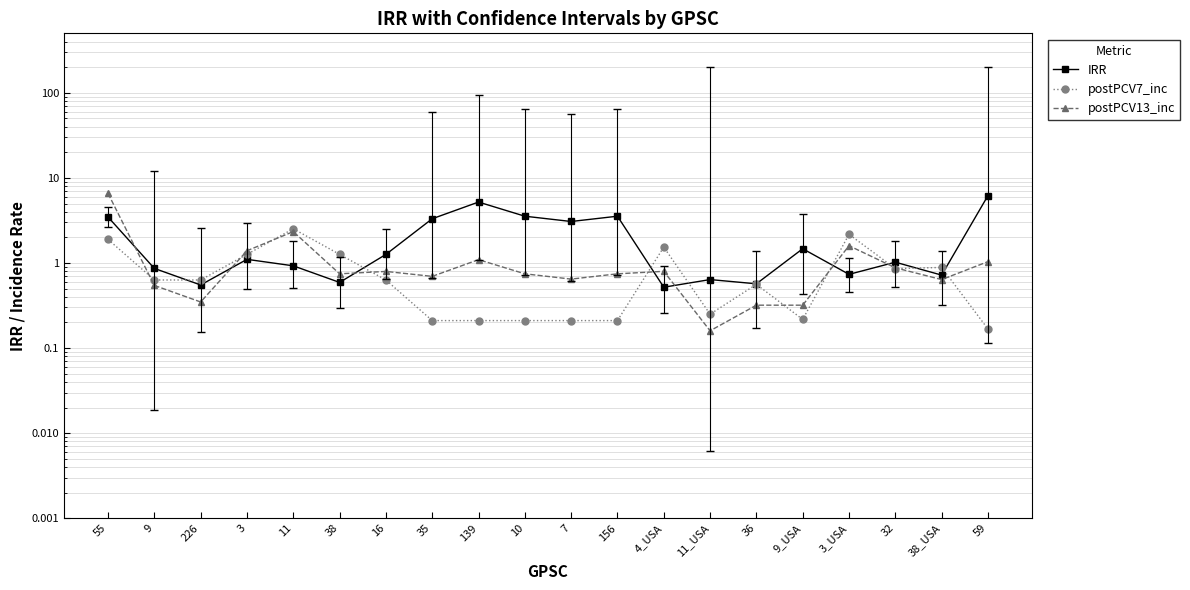

In IRR, how many points are higher than both neighbors (excluding endpoints)?

6